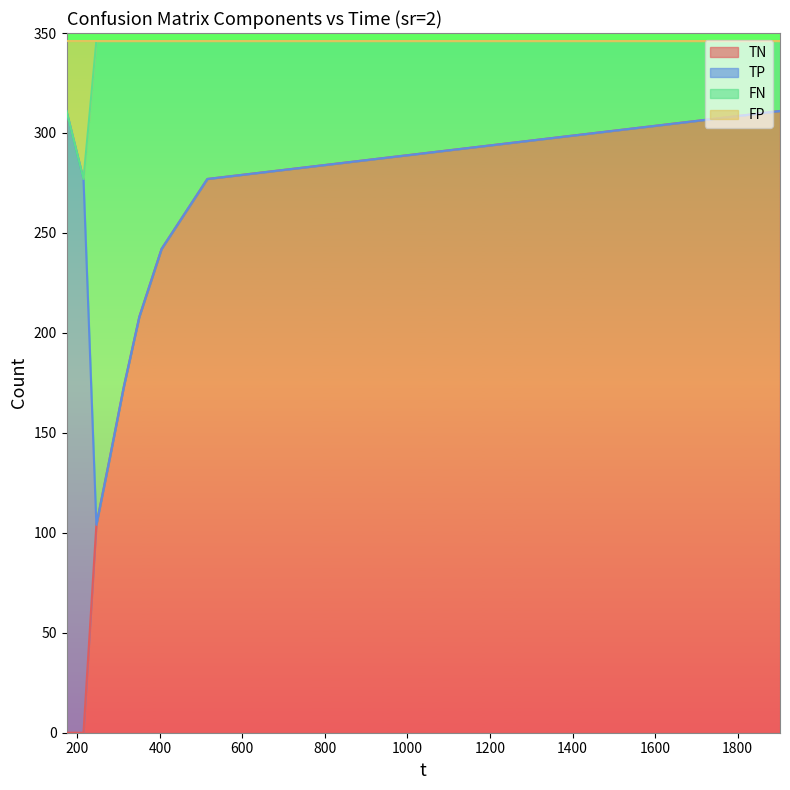

What is the highest value of the FP series?

346